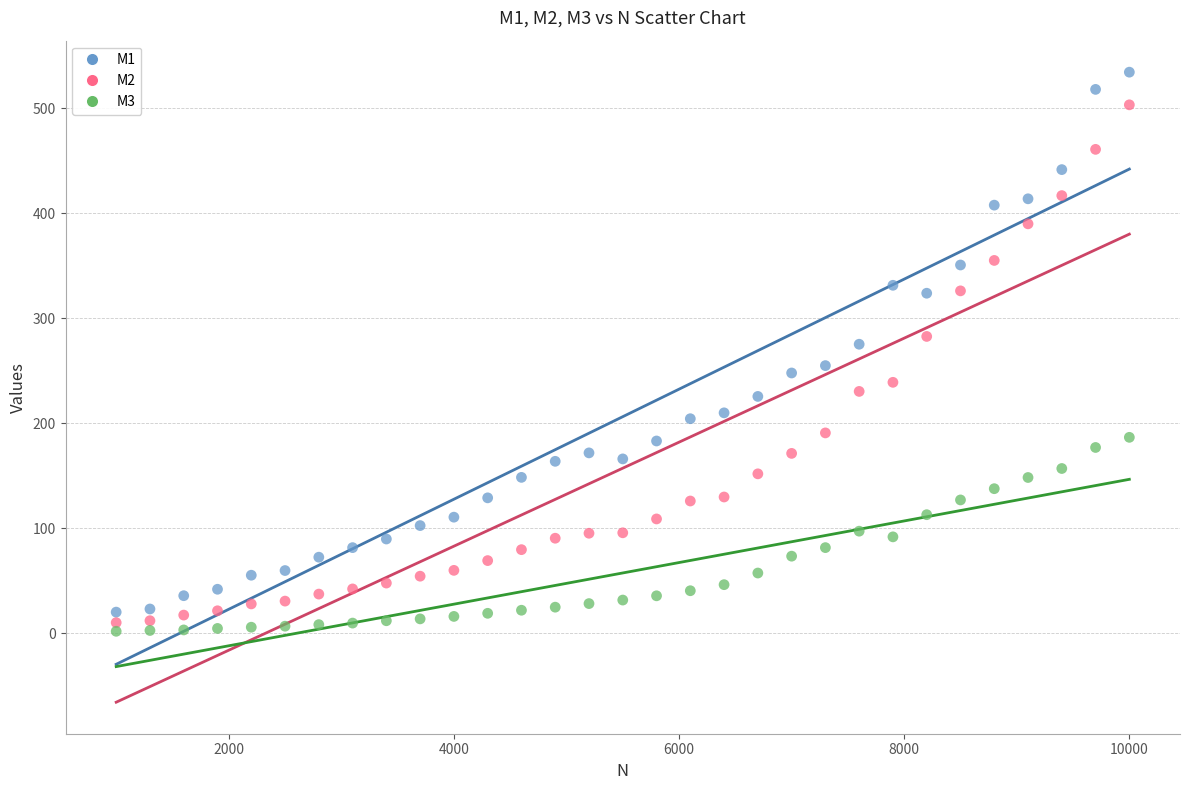

Which series reaches the maximum Y coordinate?

M1